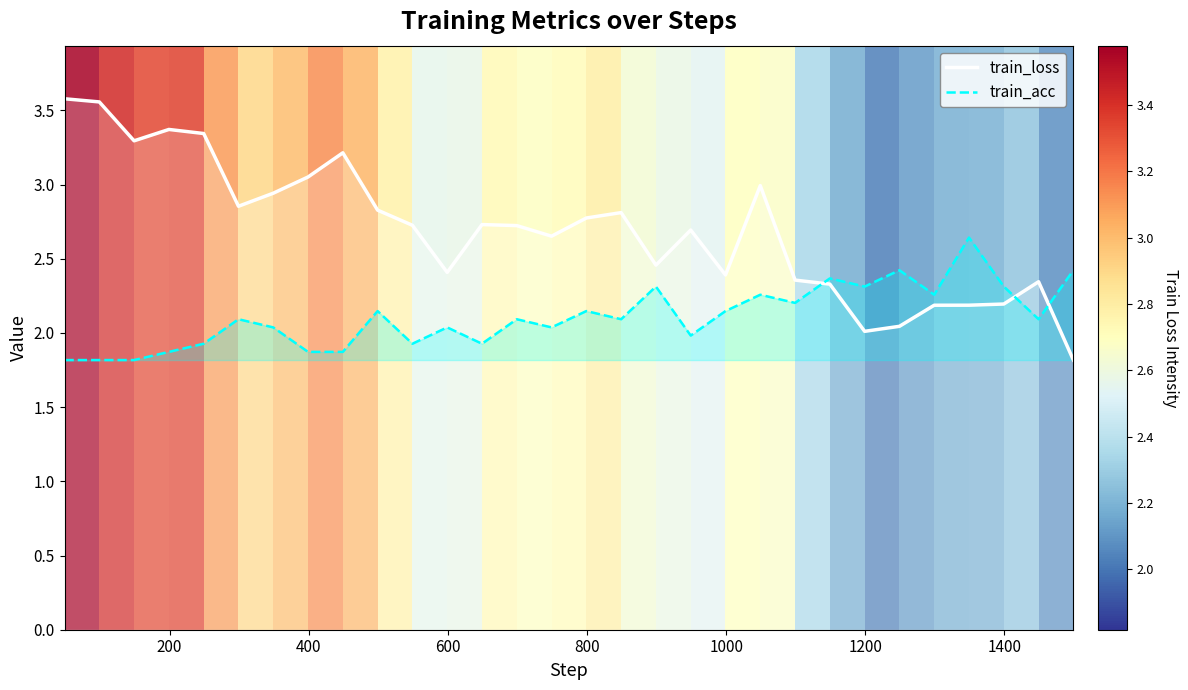

Reading left to right, transcribe all the data shown in this chart.

train_loss: 3.6	3.6	3.3	3.4	3.3	2.9	2.9	3.1	3.2	2.8	2.7	2.4	2.7	2.7	2.7	2.8	2.8	2.5	2.7	2.4	3.0	2.4	2.3	2.0	2.0	2.2	2.2	2.2	2.3	1.8
train_acc: 1.8	1.8	1.8	1.9	1.9	2.1	2.0	1.9	1.9	2.1	1.9	2.0	1.9	2.1	2.0	2.1	2.1	2.3	2.0	2.1	2.3	2.2	2.4	2.3	2.4	2.3	2.6	2.3	2.1	2.4